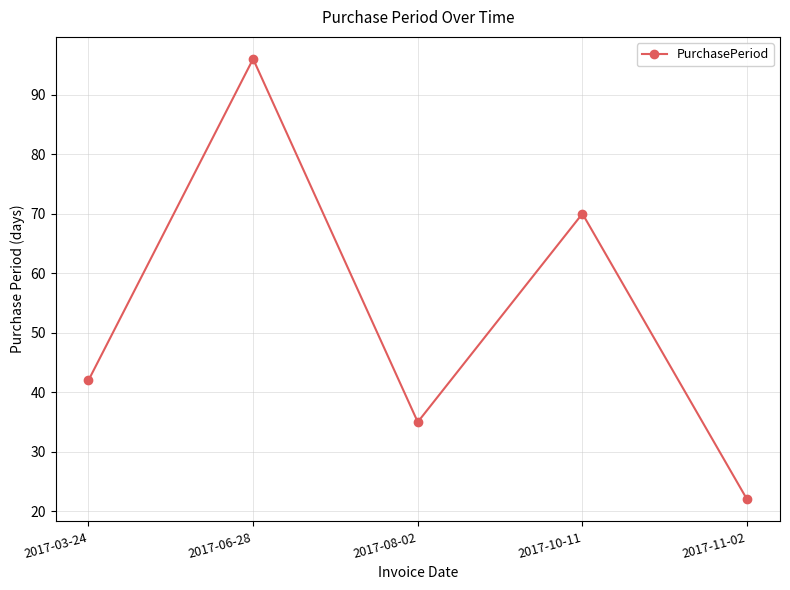

At which category does the data reach its first local peak?

2017-06-28